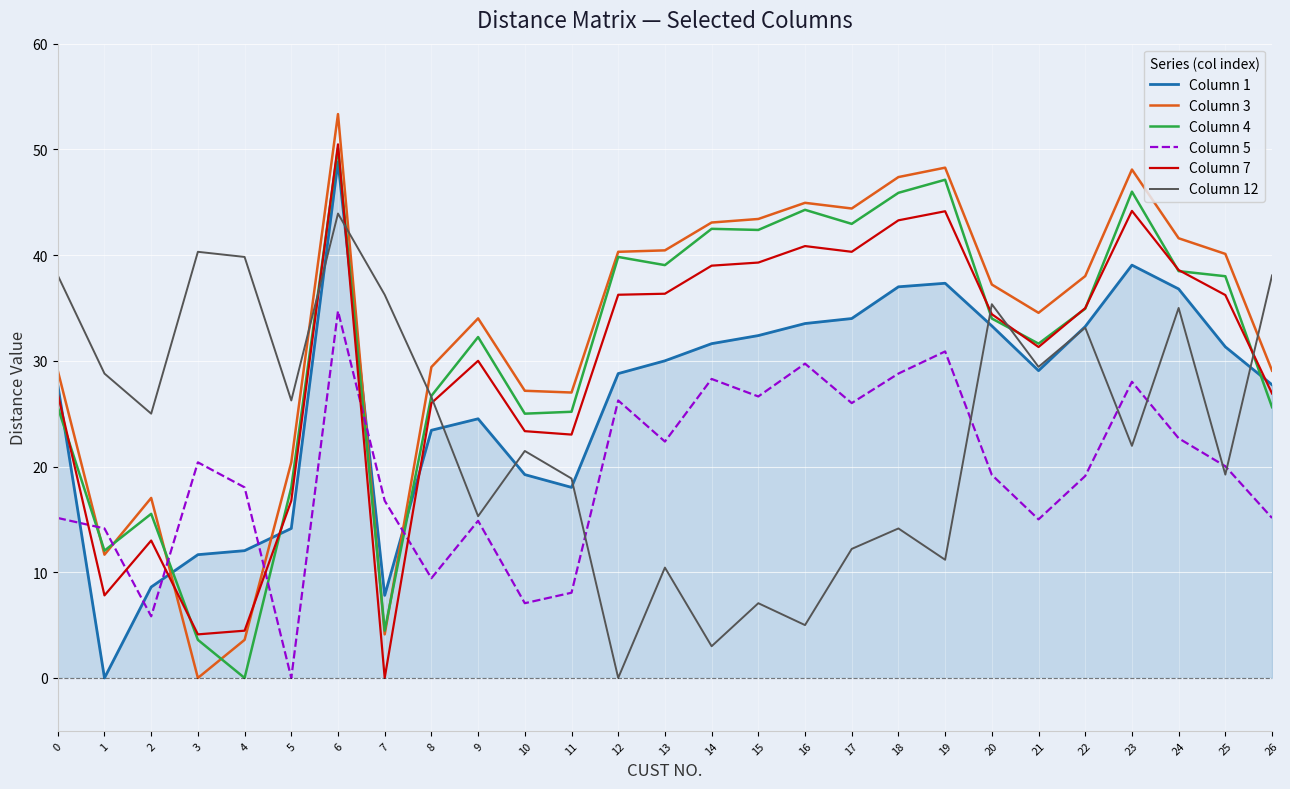

True or false: Column 4 and Column 5 intersect in this chart.

True